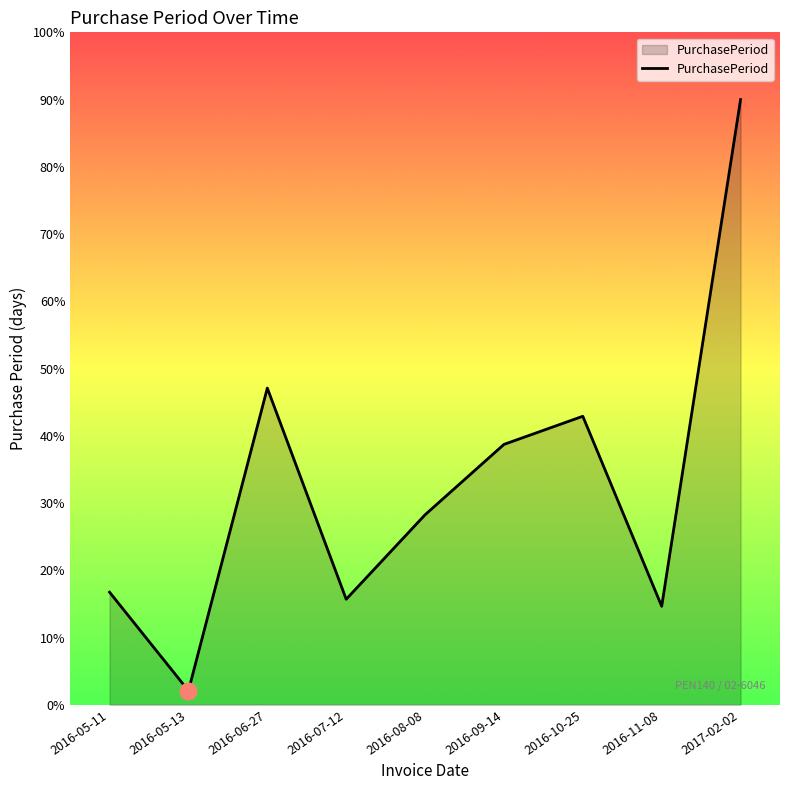

What is the change in value from 2016-05-11 to 2016-07-12?

-1.0